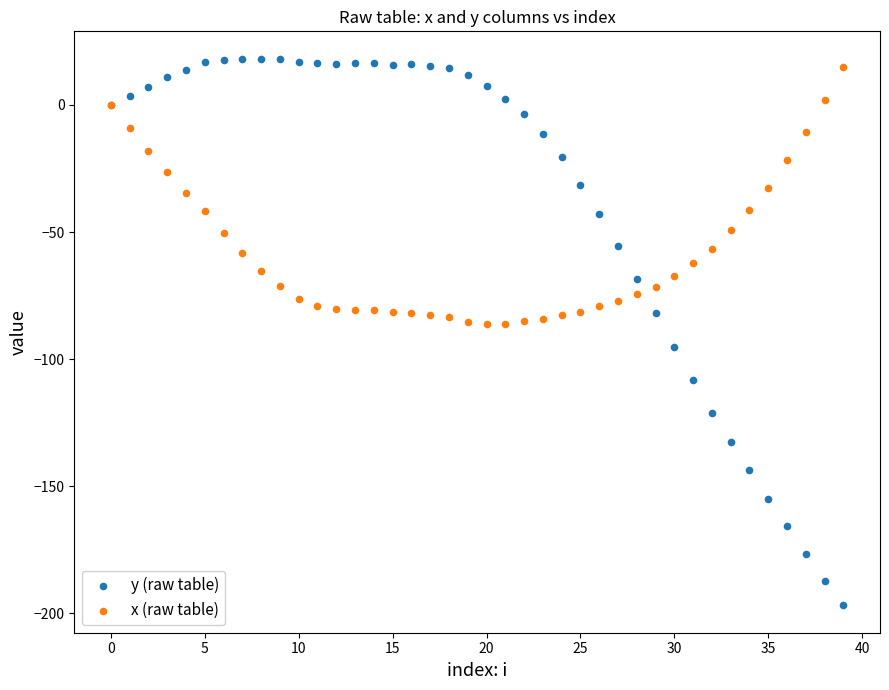

Which series has the largest Y range (max minus min)?

y (raw table)